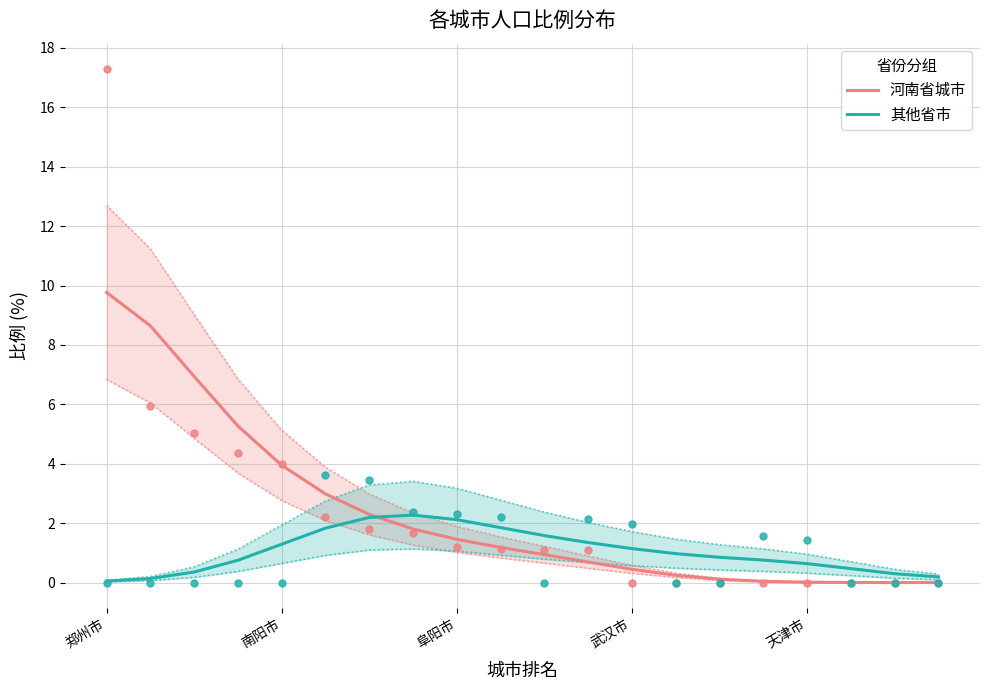

Which series reaches the minimum Y coordinate?

河南省城市